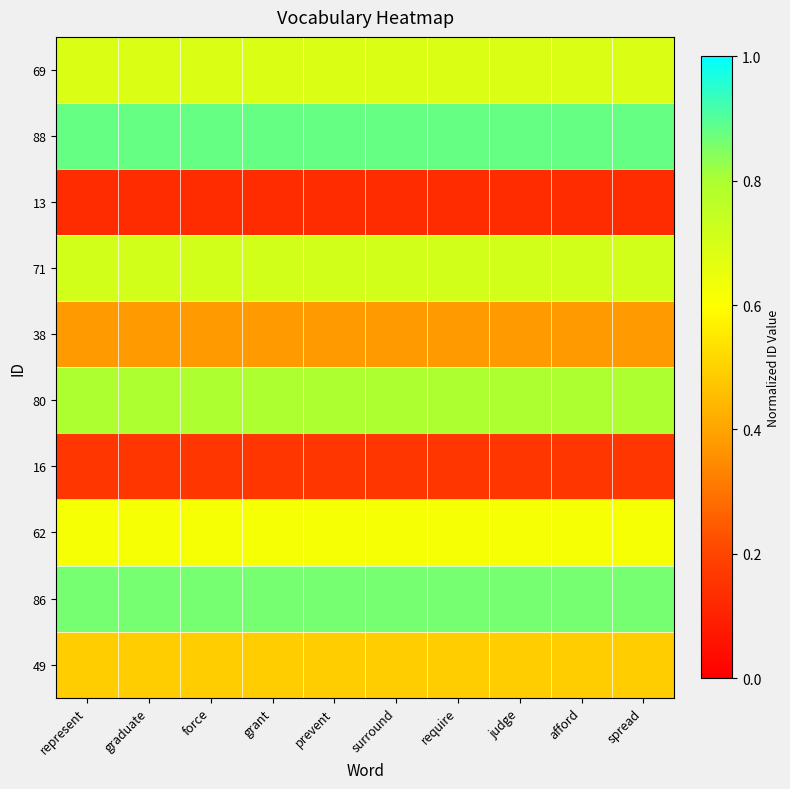

Reading left to right, what are all the values shown in this chart?

69: represent=0.7	graduate=0.7	force=0.7	grant=0.7	prevent=0.7	surround=0.7	require=0.7	judge=0.7	afford=0.7	spread=0.7
88: represent=0.9	graduate=0.9	force=0.9	grant=0.9	prevent=0.9	surround=0.9	require=0.9	judge=0.9	afford=0.9	spread=0.9
13: represent=0.1	graduate=0.1	force=0.1	grant=0.1	prevent=0.1	surround=0.1	require=0.1	judge=0.1	afford=0.1	spread=0.1
71: represent=0.7	graduate=0.7	force=0.7	grant=0.7	prevent=0.7	surround=0.7	require=0.7	judge=0.7	afford=0.7	spread=0.7
38: represent=0.4	graduate=0.4	force=0.4	grant=0.4	prevent=0.4	surround=0.4	require=0.4	judge=0.4	afford=0.4	spread=0.4
80: represent=0.8	graduate=0.8	force=0.8	grant=0.8	prevent=0.8	surround=0.8	require=0.8	judge=0.8	afford=0.8	spread=0.8
16: represent=0.2	graduate=0.2	force=0.2	grant=0.2	prevent=0.2	surround=0.2	require=0.2	judge=0.2	afford=0.2	spread=0.2
62: represent=0.6	graduate=0.6	force=0.6	grant=0.6	prevent=0.6	surround=0.6	require=0.6	judge=0.6	afford=0.6	spread=0.6
86: represent=0.9	graduate=0.9	force=0.9	grant=0.9	prevent=0.9	surround=0.9	require=0.9	judge=0.9	afford=0.9	spread=0.9
49: represent=0.5	graduate=0.5	force=0.5	grant=0.5	prevent=0.5	surround=0.5	require=0.5	judge=0.5	afford=0.5	spread=0.5